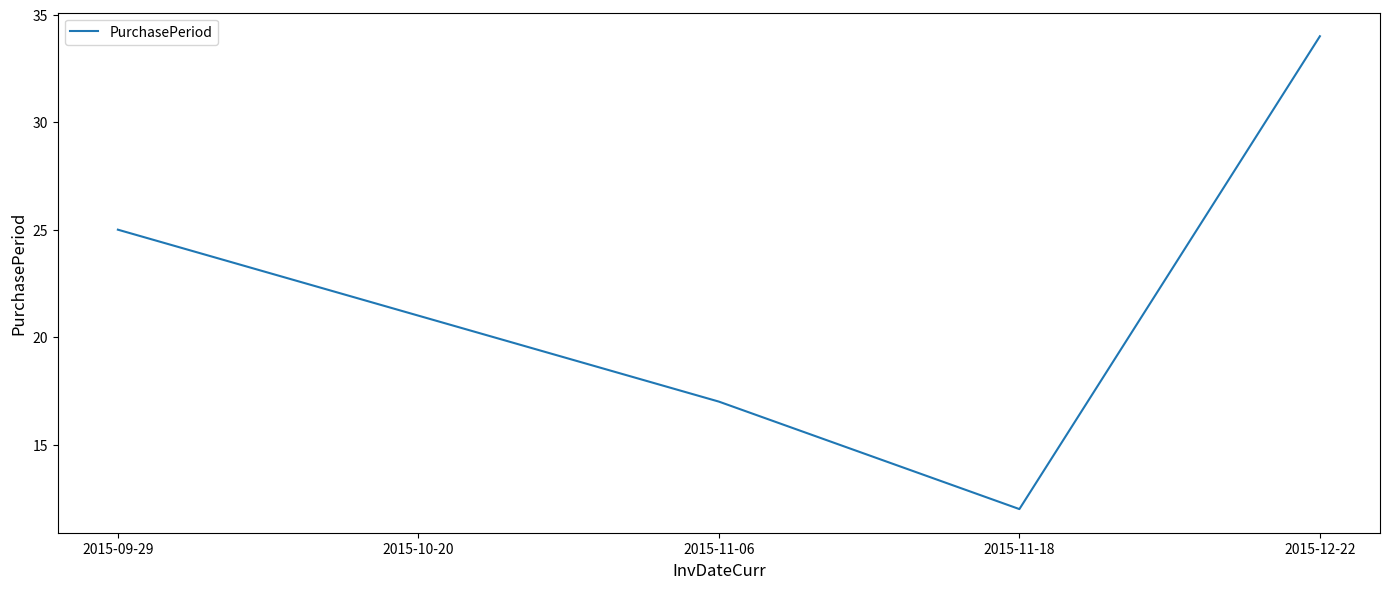

Is it true that the value at 2015-09-29 is 15?

False